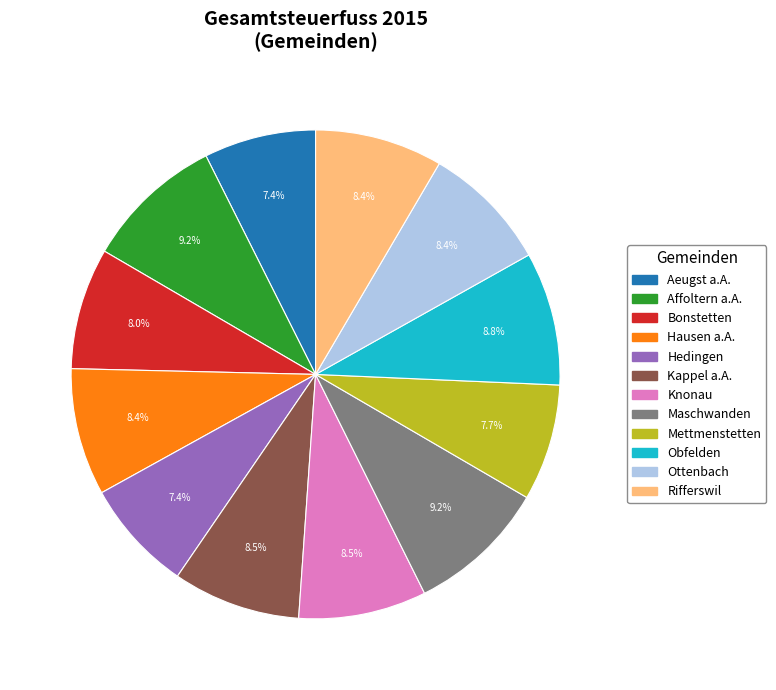

To the nearest percent, what is the combined percentage of Maschwanden and Knonau?

18%